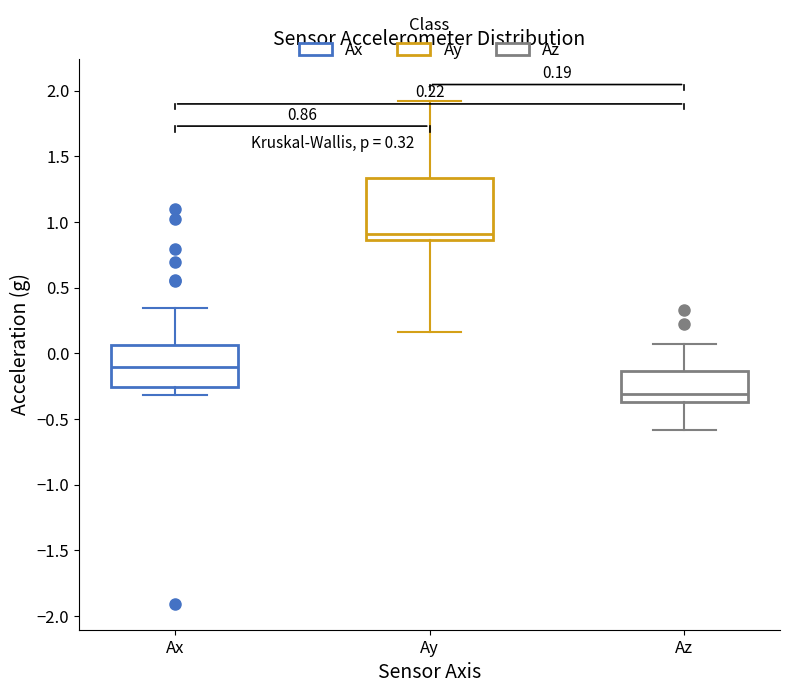

Which box has the lowest median line?

Az